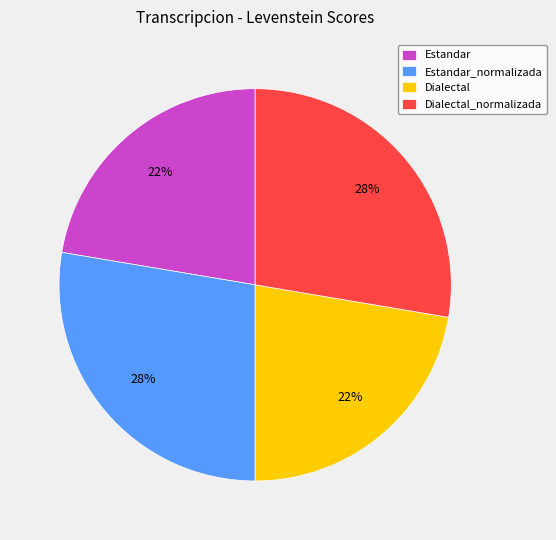

Is the sum of Estandar_normalizada and Dialectal_normalizada greater than half?

Yes